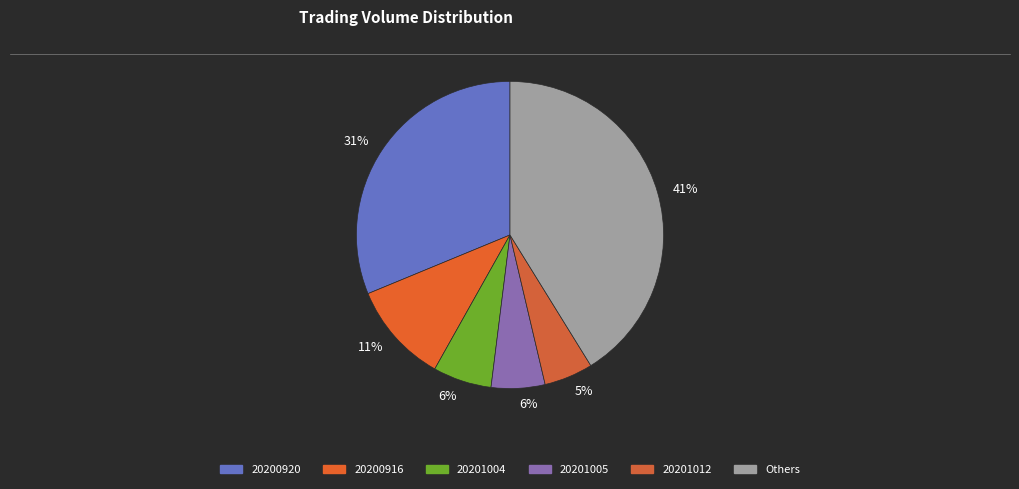

How many segments does this pie chart have?

6